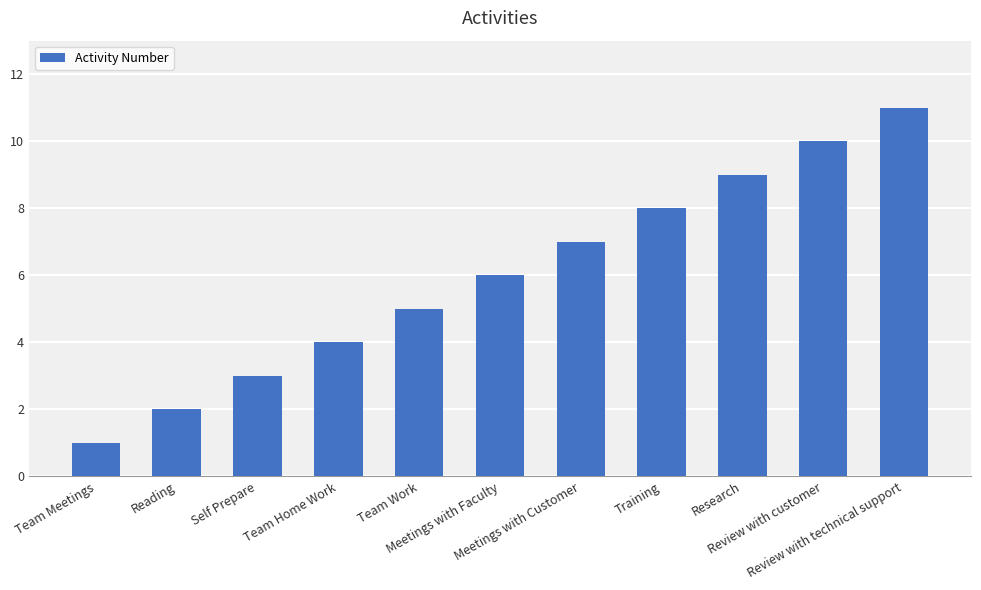

How many data points does each series have?

11